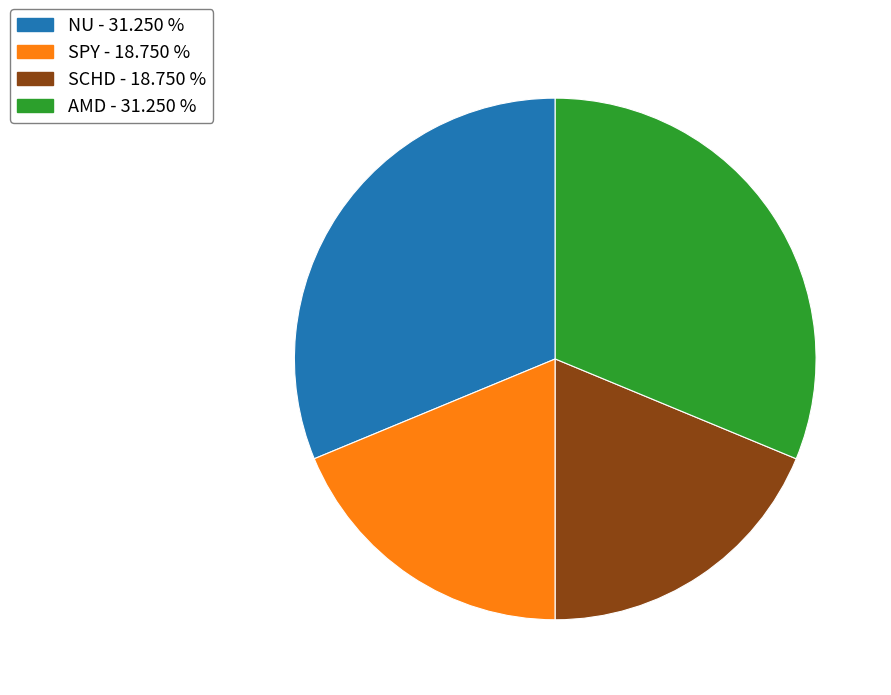

Is there a majority slice in this chart?

No